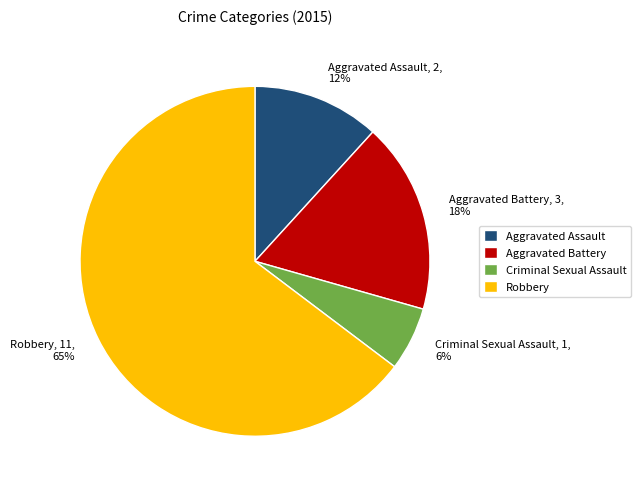

To the nearest percent, what is the difference between the Aggravated Assault and Criminal Sexual Assault slice percentages?

6%